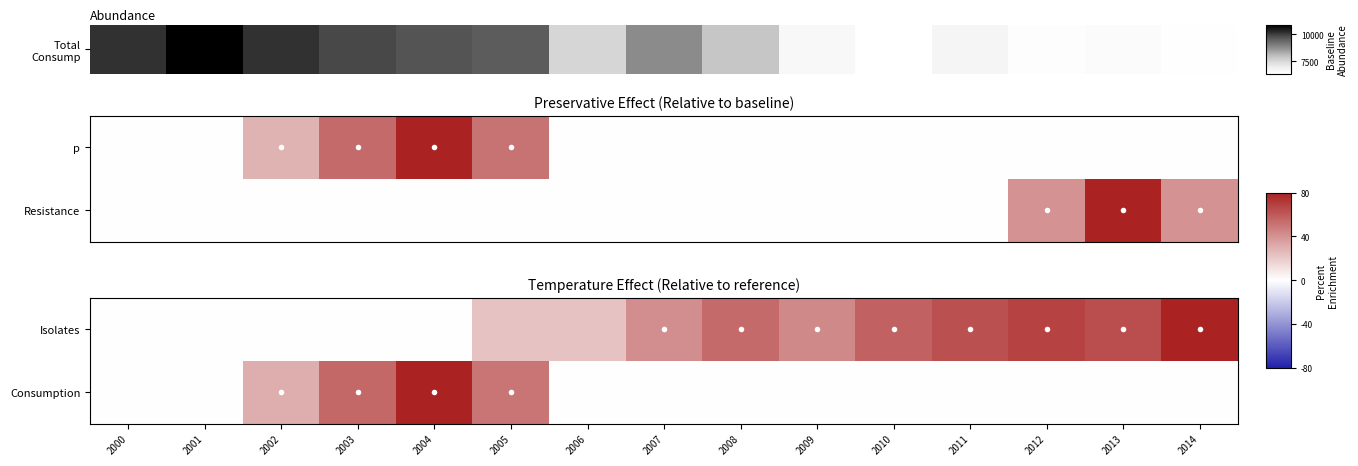

Which category has the highest value across all series?

2014